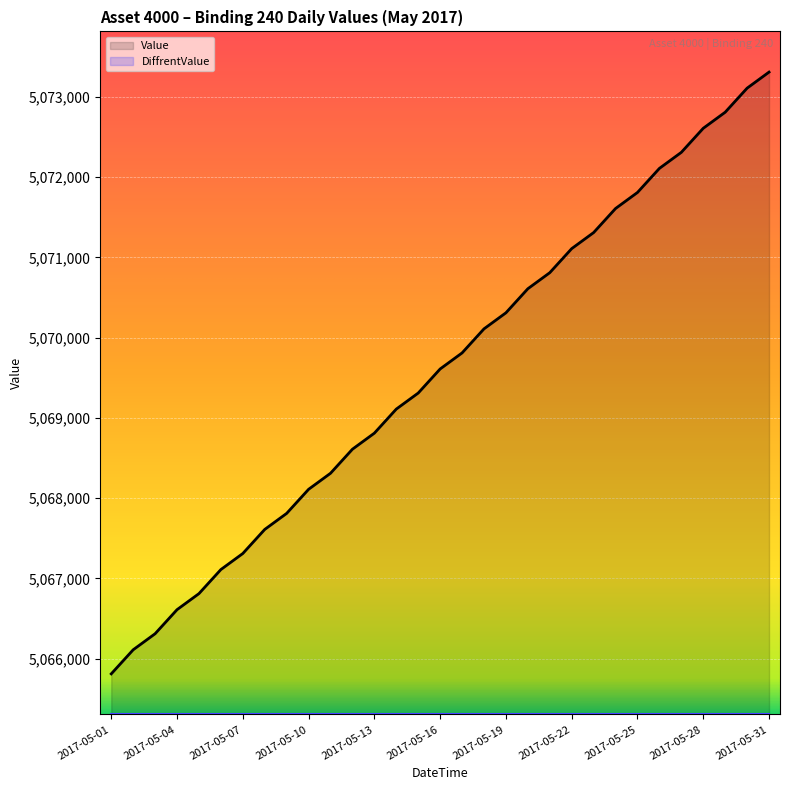

Reading left to right, what are all the values shown in this chart?

5065810	5066110	5066310	5066610	5066810	5067110	5067310	5067610	5067810	5068110	5068310	5068610	5068810	5069110	5069310	5069610	5069810	5070110	5070310	5070610	5070810	5071110	5071310	5071610	5071810	5072110	5072310	5072610	5072810	5073110	5073310